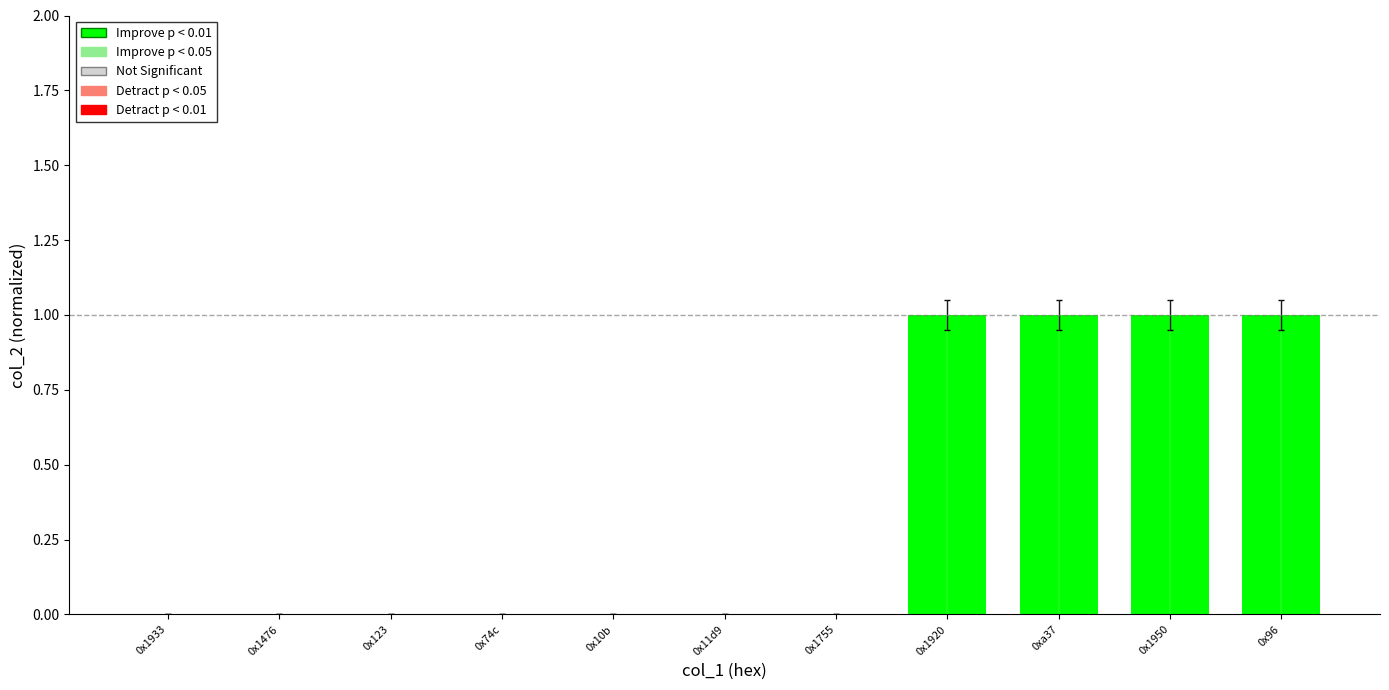

True or false: the data shows 0.0 at 0x11d9.

True